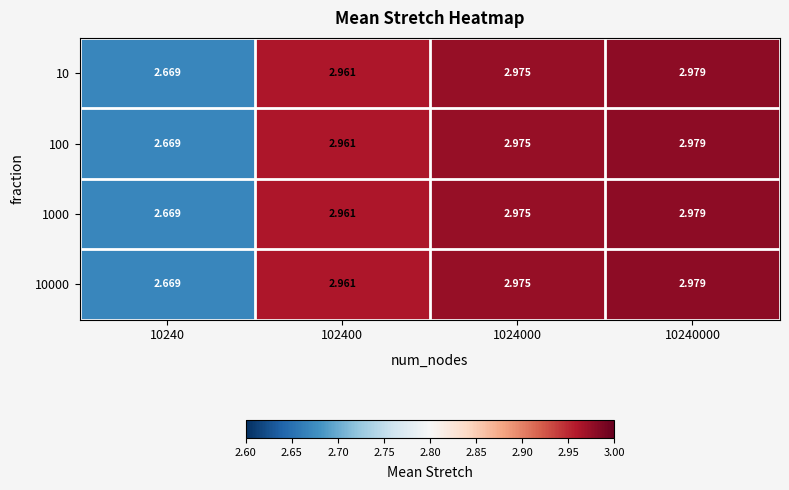

Rank the series by their maximum value, from highest to lowest.

10, 100, 1000, 10000